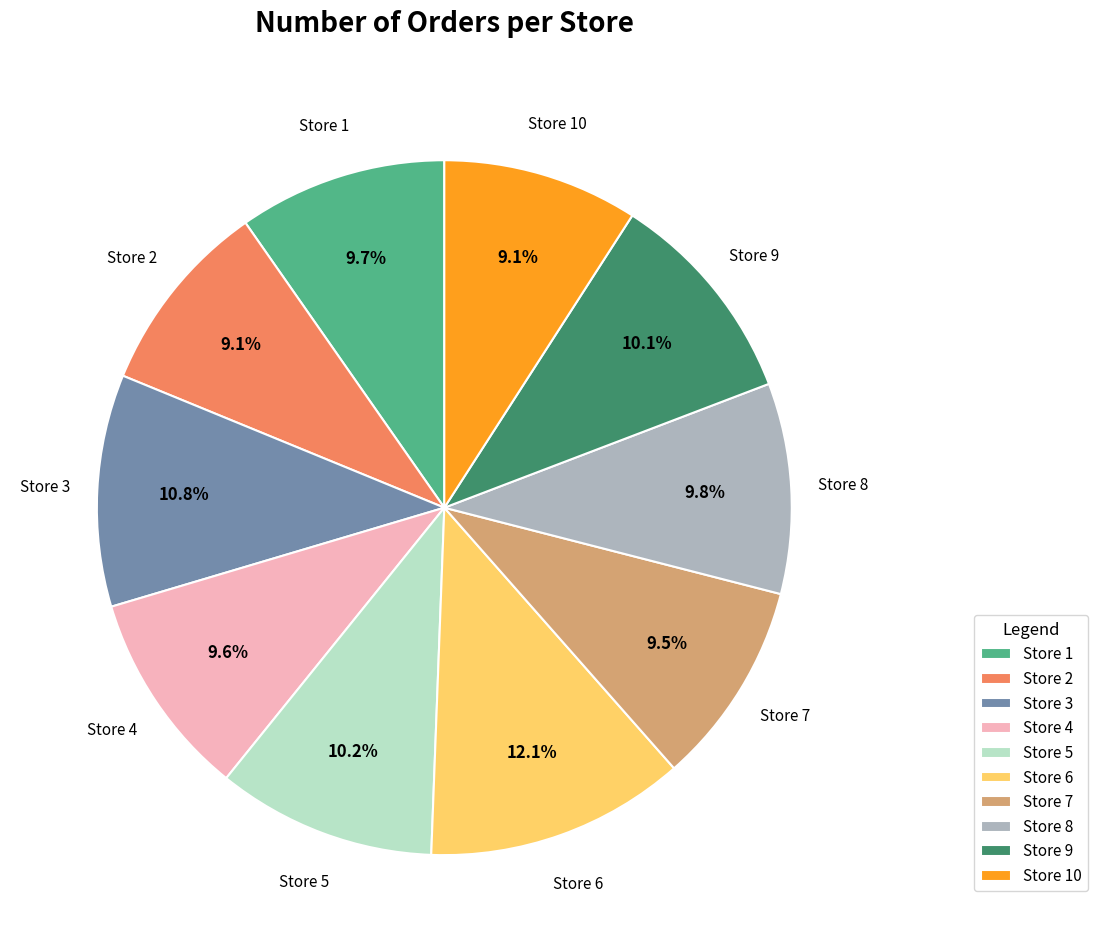

To the nearest percent, what is the difference between the largest and smallest slice percentages?

3%